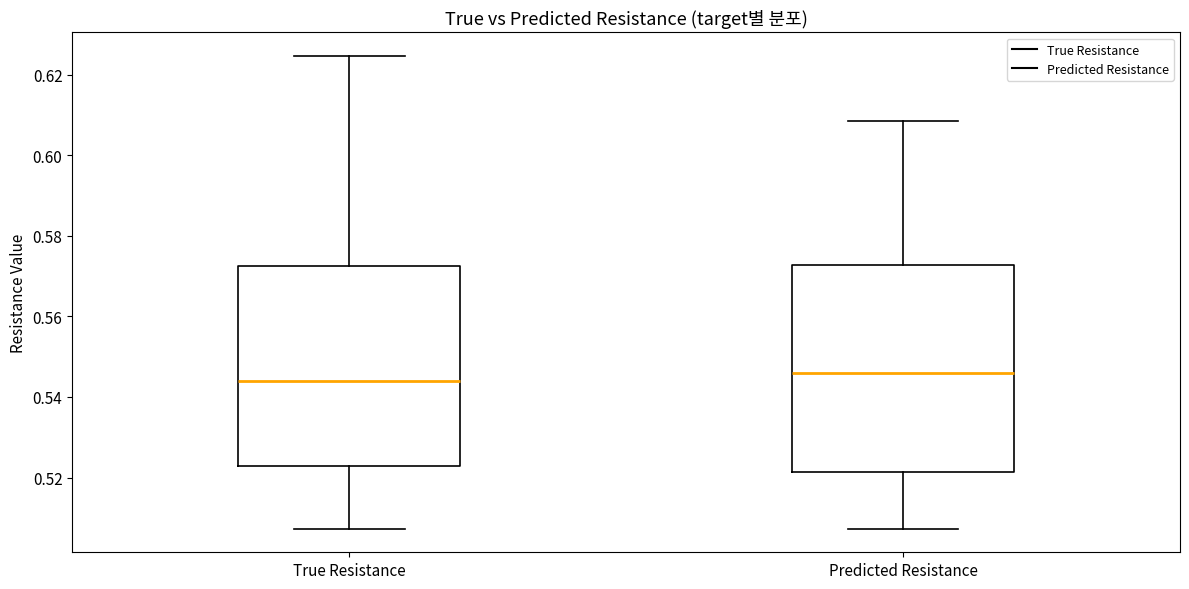

Where is the lower edge of the box for True Resistance on the y-axis? The values are not printed on the chart, so give them approximately, as read against the axis.

0.522